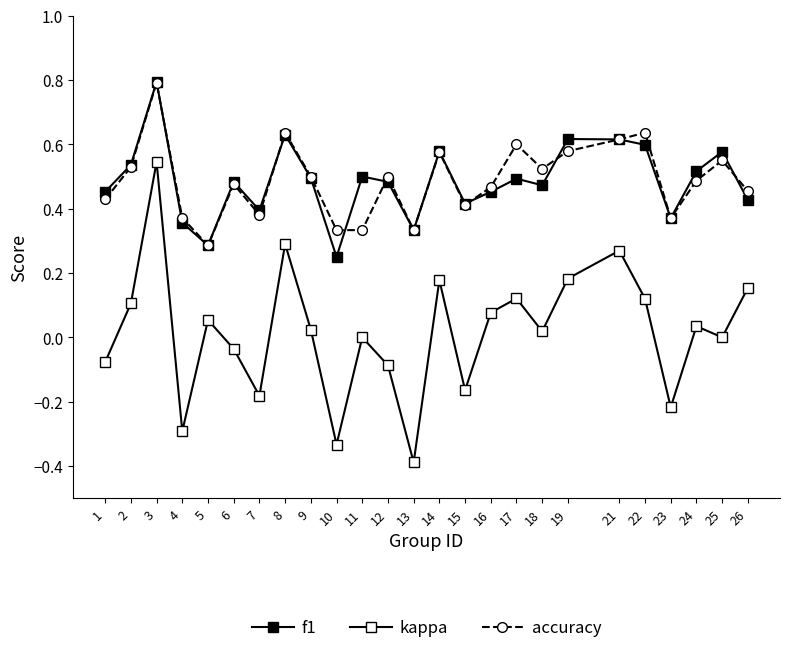

Reading left to right, list all the values displayed in this chart.

f1: 1=0.5	2=0.5	3=0.8	4=0.4	5=0.3	6=0.5	7=0.4	8=0.6	9=0.5	10=0.2	11=0.5	12=0.5	13=0.3	14=0.6	15=0.4	16=0.5	17=0.5	18=0.5	19=0.6	21=0.6	22=0.6	23=0.4	24=0.5	25=0.6	26=0.4
kappa: 1=-0.1	2=0.1	3=0.5	4=-0.3	5=0.1	6=-0.0	7=-0.2	8=0.3	9=0.0	10=-0.3	11=0.0	12=-0.1	13=-0.4	14=0.2	15=-0.2	16=0.1	17=0.1	18=0.0	19=0.2	21=0.3	22=0.1	23=-0.2	24=0.0	25=0.0	26=0.2
accuracy: 1=0.4	2=0.5	3=0.8	4=0.4	5=0.3	6=0.5	7=0.4	8=0.6	9=0.5	10=0.3	11=0.3	12=0.5	13=0.3	14=0.6	15=0.4	16=0.5	17=0.6	18=0.5	19=0.6	21=0.6	22=0.6	23=0.4	24=0.5	25=0.6	26=0.5